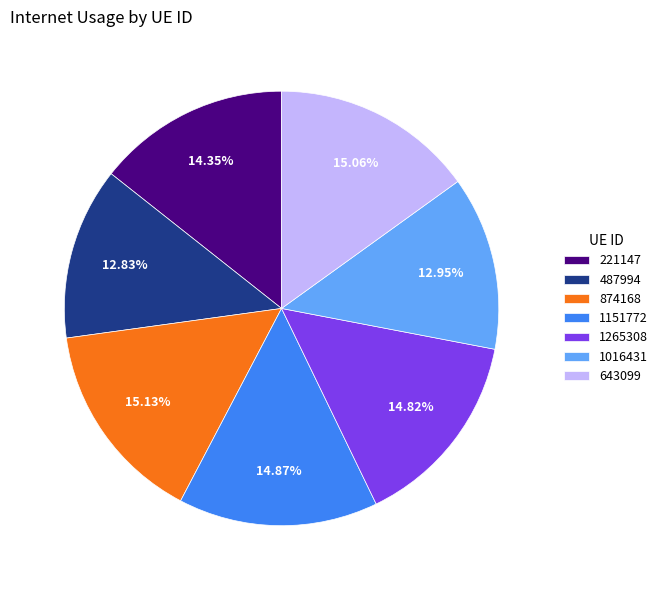

To the nearest percent, what is the difference between the 1016431 and 874168 slice percentages?

2%